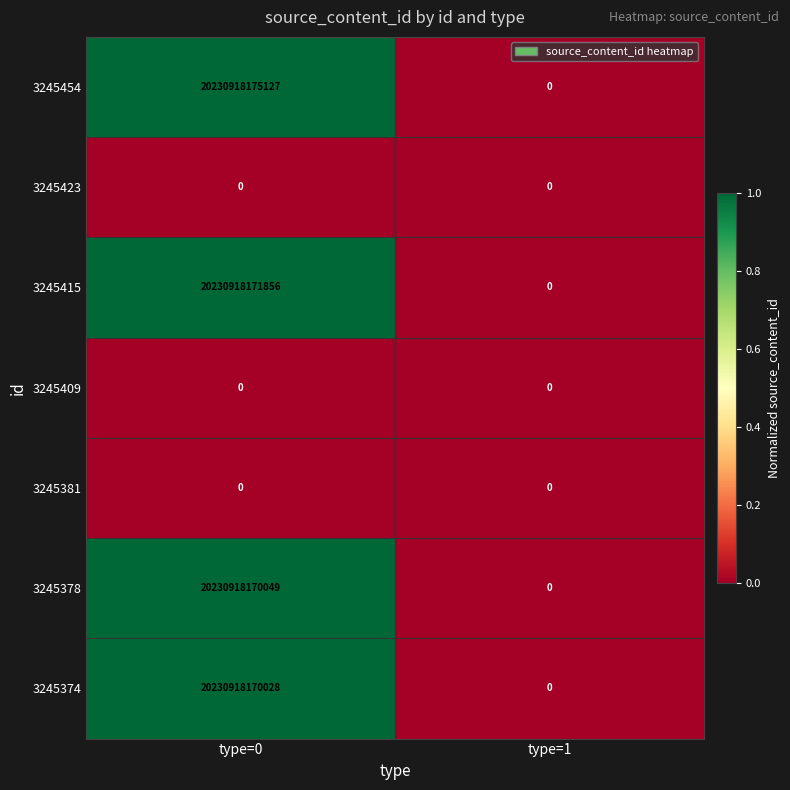

Between type=0 and type=1, which series saw the biggest shift?

3245454